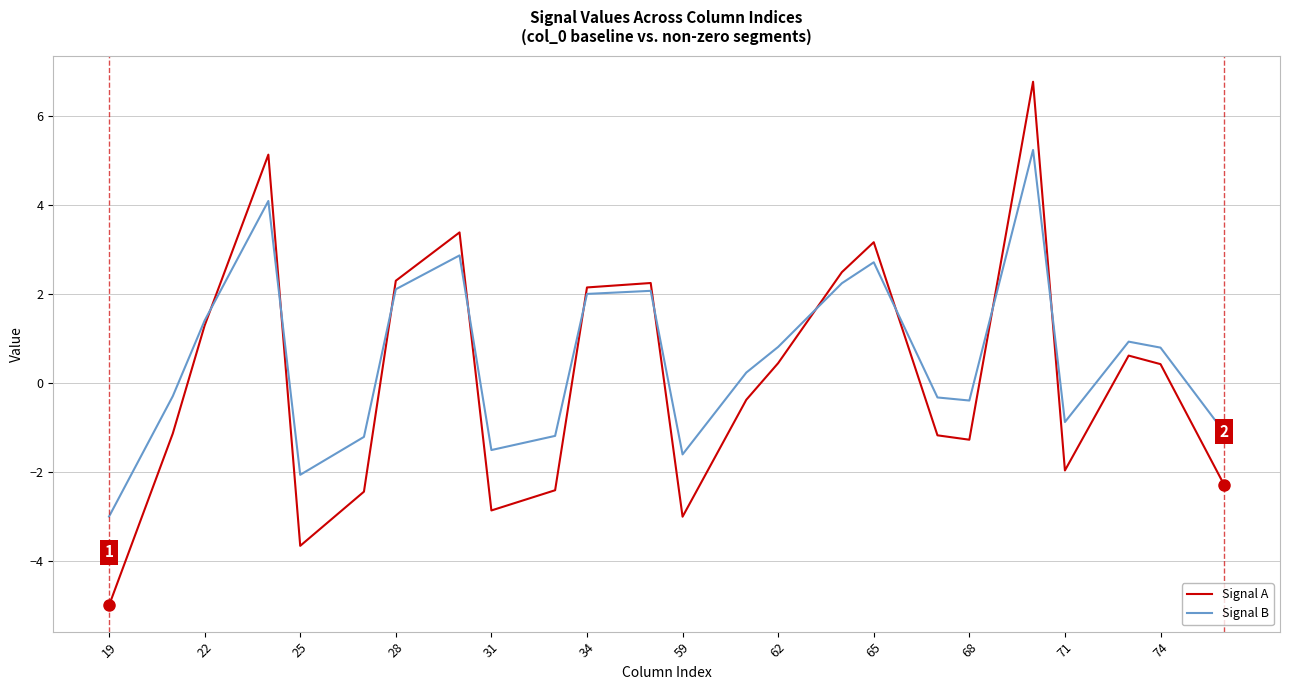

Rank the series by their maximum value, from lowest to highest.

Signal B, Signal A